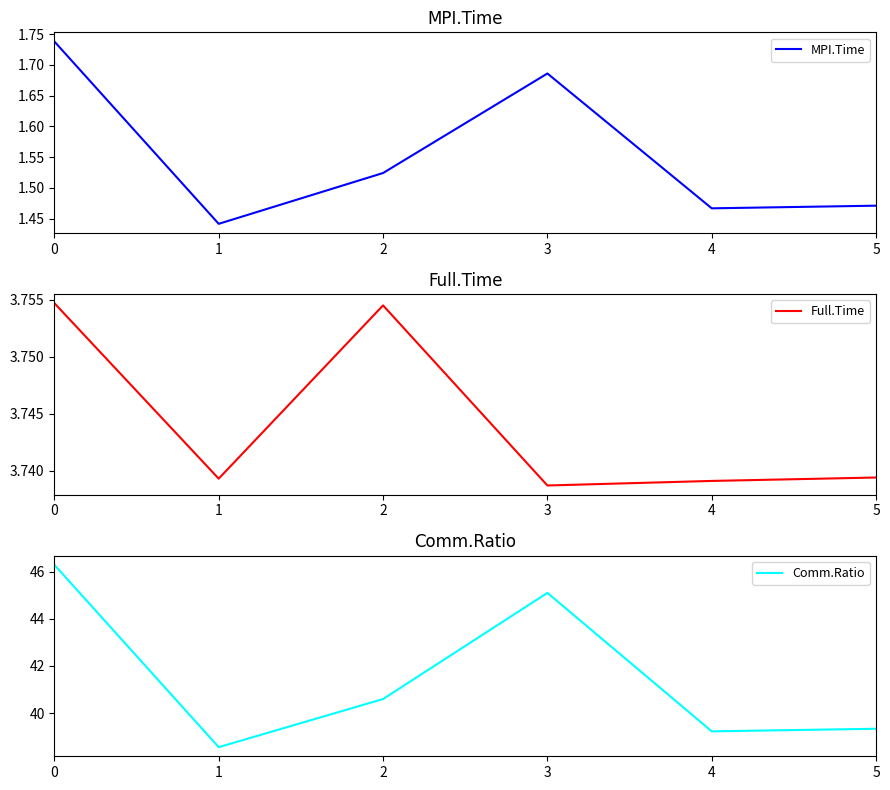

What is the lowest value of the Full.Time series?

3.7